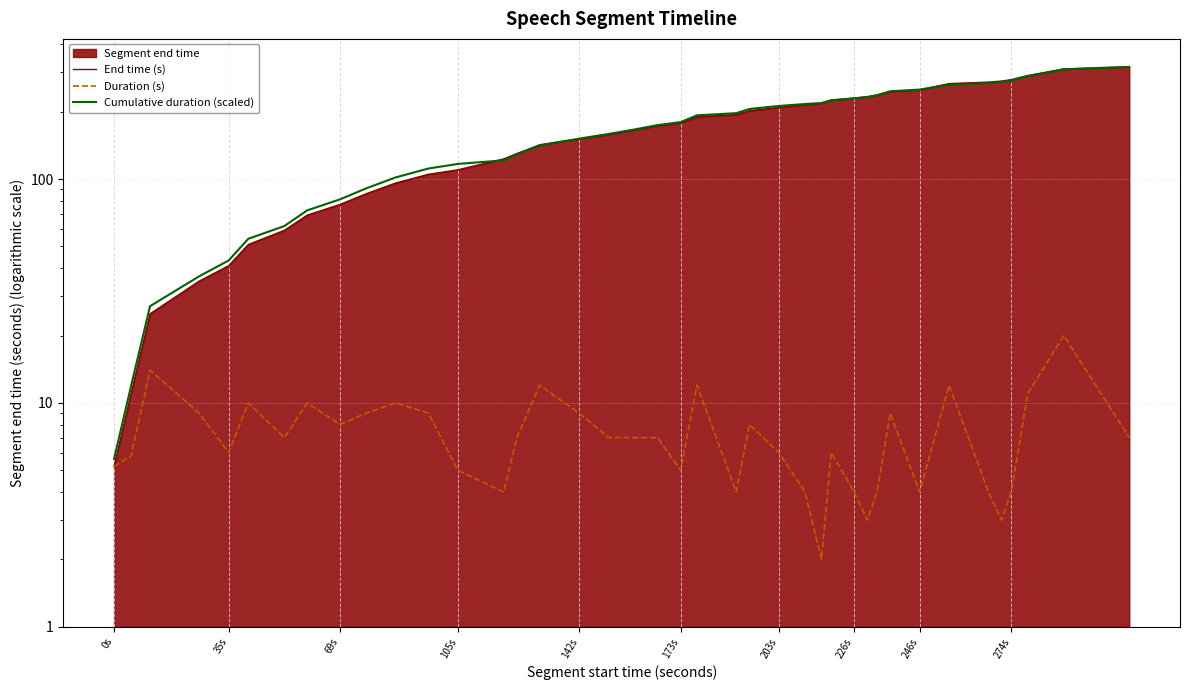

How many values in the End time (s) series are below 178?

20